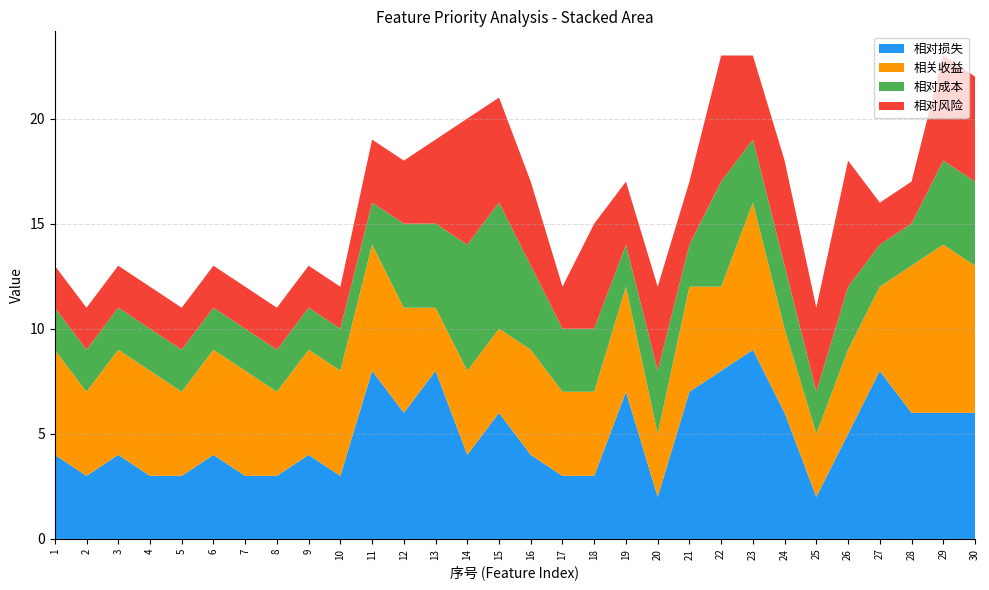

Reading left to right, transcribe all the data shown in this chart.

相对损失: 1=4	2=3	3=4	4=3	5=3	6=4	7=3	8=3	9=4	10=3	11=8	12=6	13=8	14=4	15=6	16=4	17=3	18=3	19=7	20=2	21=7	22=8	23=9	24=6	25=2	26=5	27=8	28=6	29=6	30=6
相关收益: 1=5	2=4	3=5	4=5	5=4	6=5	7=5	8=4	9=5	10=5	11=6	12=5	13=3	14=4	15=4	16=5	17=4	18=4	19=5	20=3	21=5	22=4	23=7	24=4	25=3	26=4	27=4	28=7	29=8	30=7
相对成本: 1=2	2=2	3=2	4=2	5=2	6=2	7=2	8=2	9=2	10=2	11=2	12=4	13=4	14=6	15=6	16=4	17=3	18=3	19=2	20=3	21=2	22=5	23=3	24=3	25=2	26=3	27=2	28=2	29=4	30=4
相对风险: 1=2	2=2	3=2	4=2	5=2	6=2	7=2	8=2	9=2	10=2	11=3	12=3	13=4	14=6	15=5	16=4	17=2	18=5	19=3	20=4	21=3	22=6	23=4	24=5	25=4	26=6	27=2	28=2	29=5	30=5